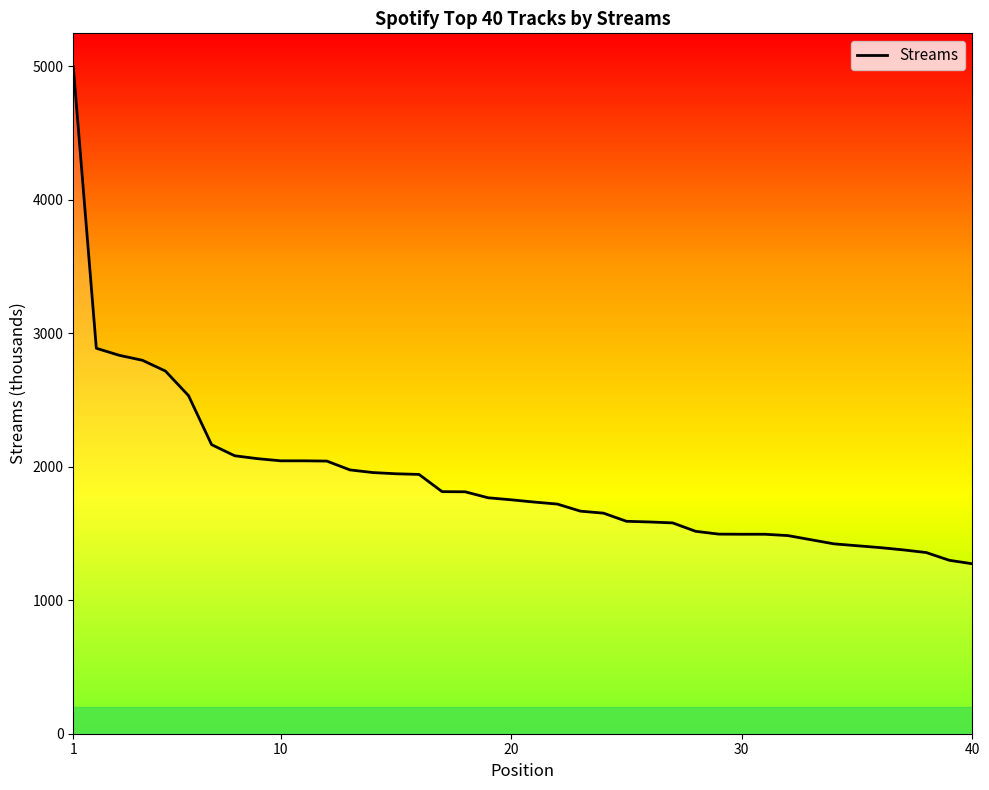

What is the maximum value shown in the chart?

4996